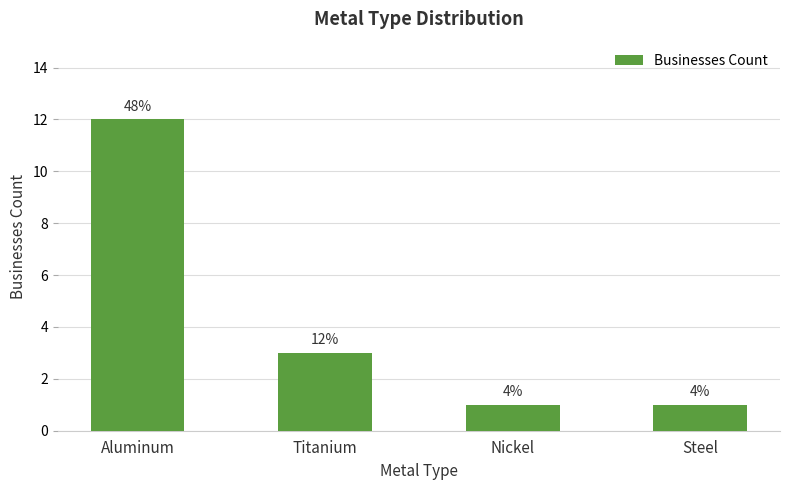

What value does the data have at Steel?

1